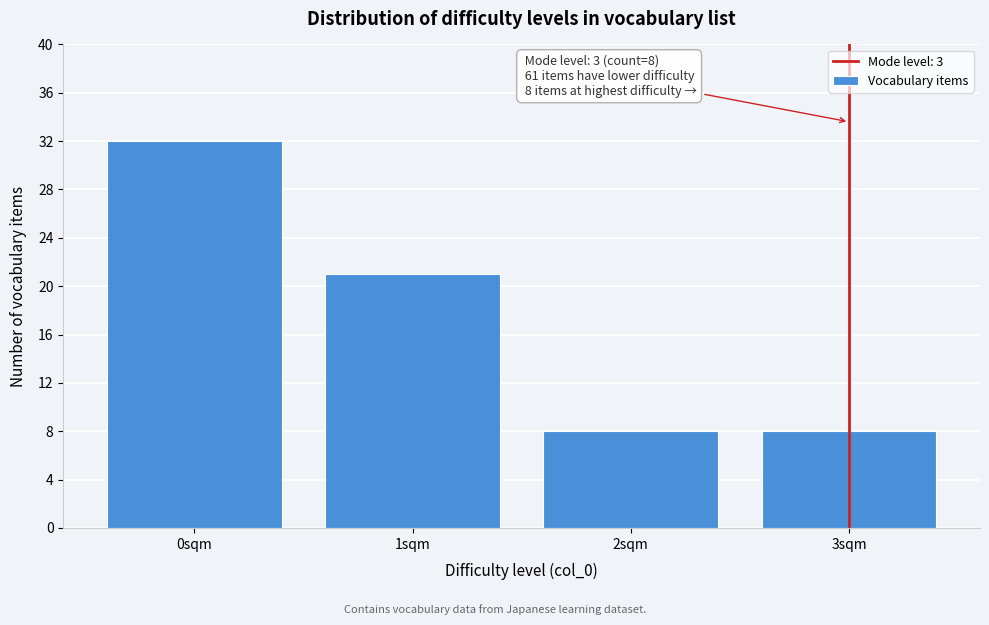

Reading right to left, transcribe all the data shown in this chart.

8	8	21	32